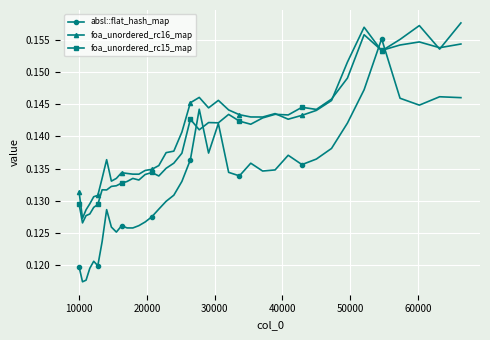

Which series has the widest spread of values?

absl::flat_hash_map